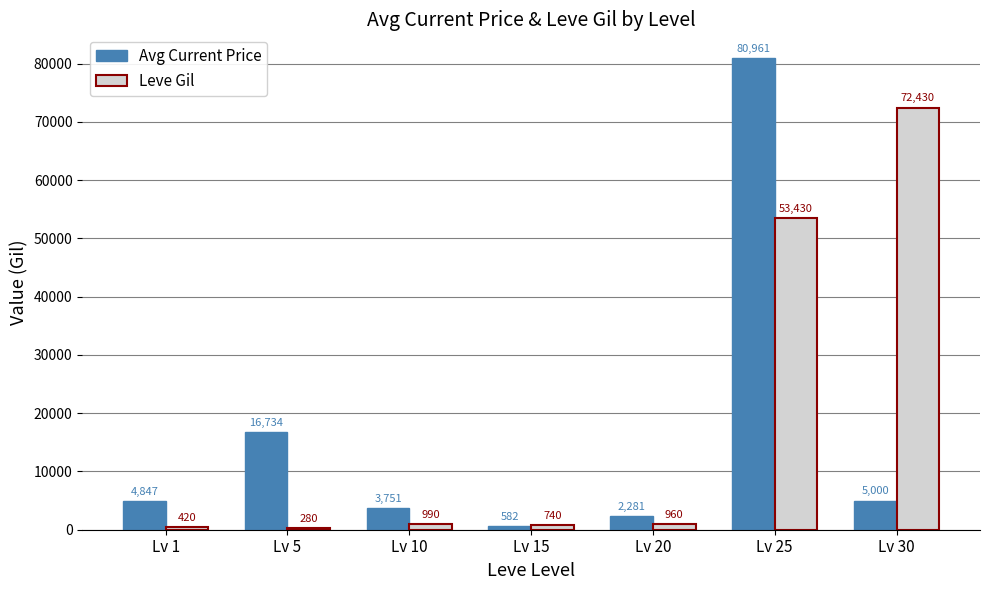

Reading left to right, list all the values displayed in this chart.

Avg Current Price: 4847	16734	3751	582	2281	80961	5000
Leve Gil: 420	280	990	740	960	53430	72430